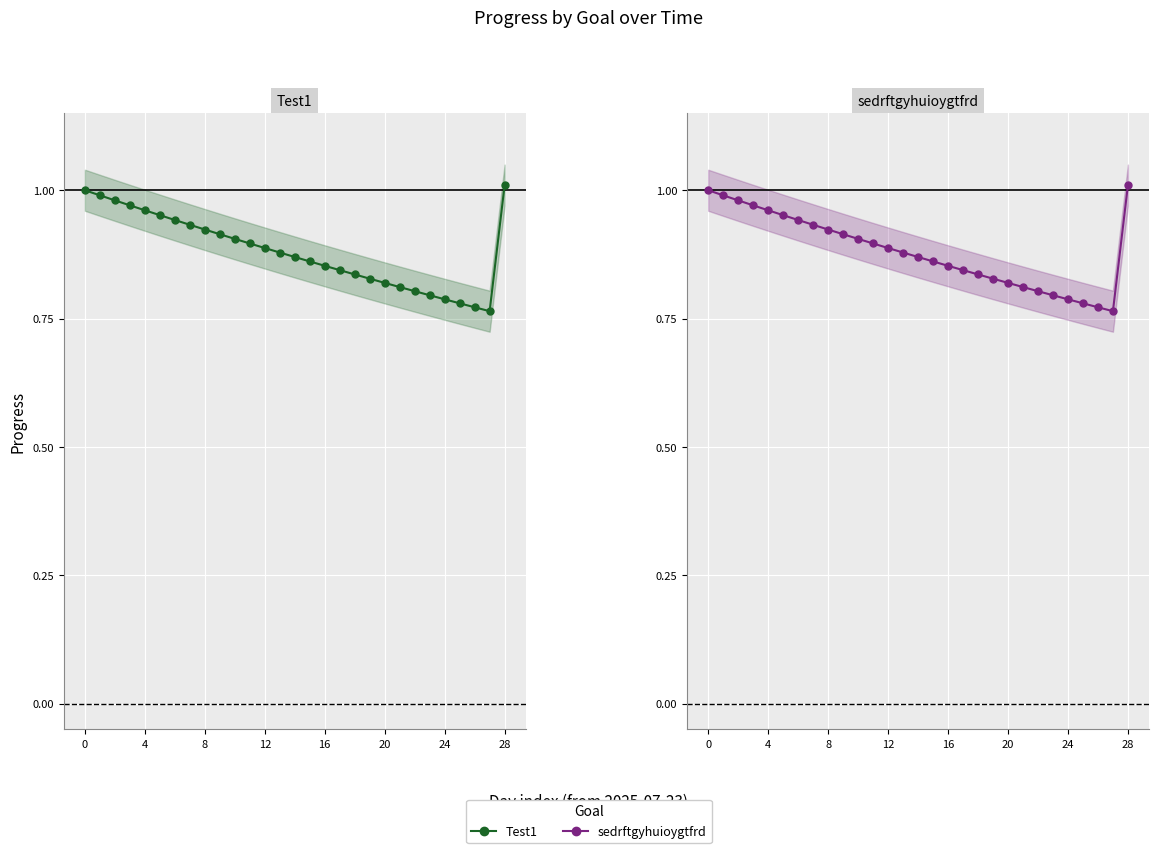

True or false: Test1 and sedrftgyhuioygtfrd intersect in this chart.

False